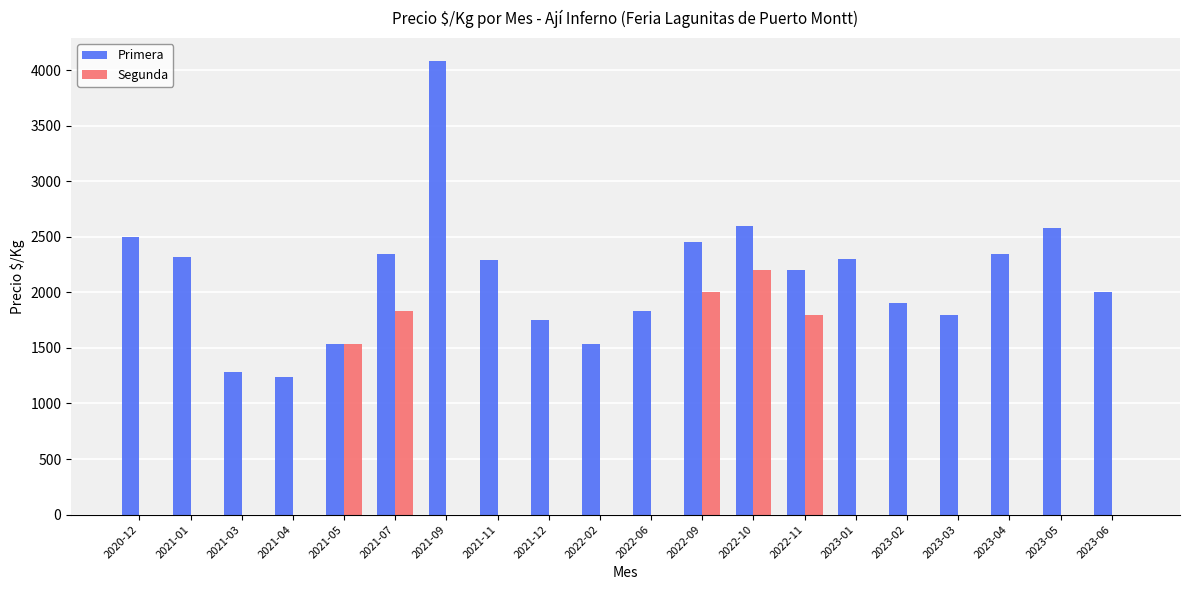

Are the bars grouped side by side (vs. stacked)?

Yes